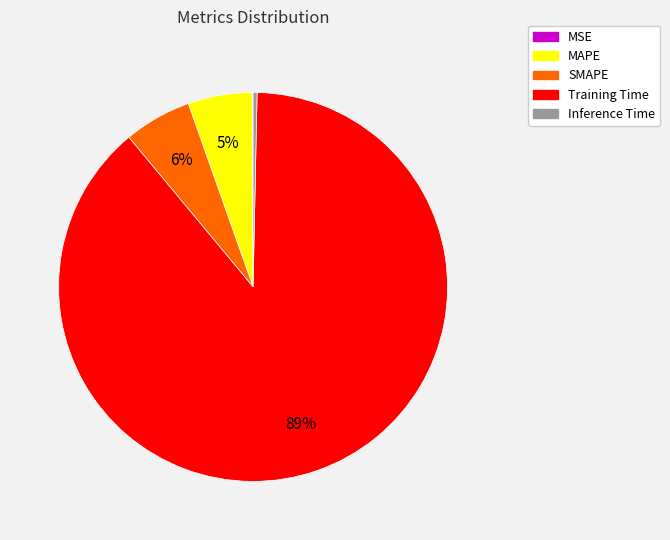

What percentage is the MAPE slice, to the nearest percent?

5%